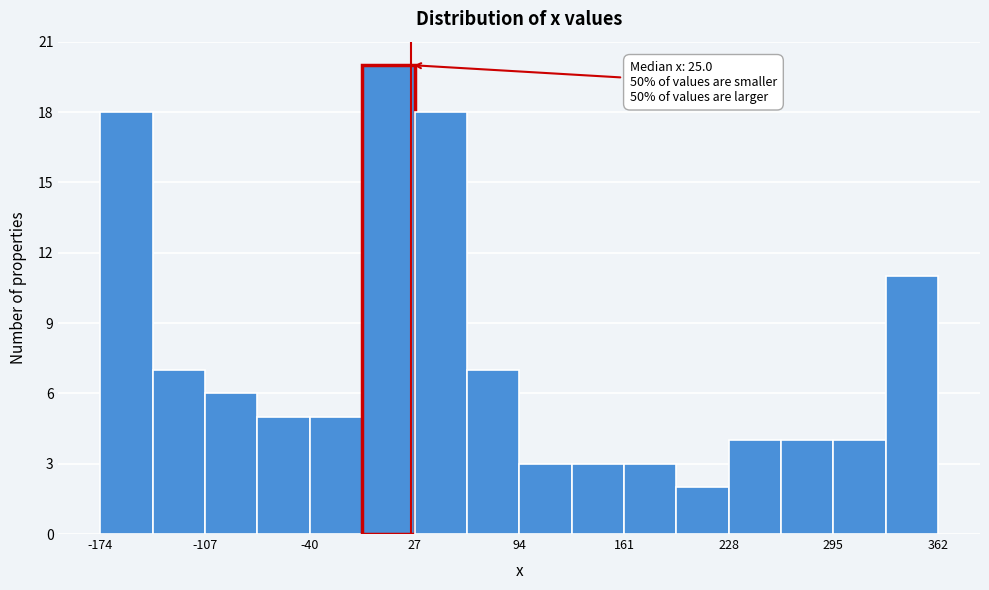

Around what value on the x-axis is the tallest bar? Give the approximate position of its centre, as read against the axis.

10